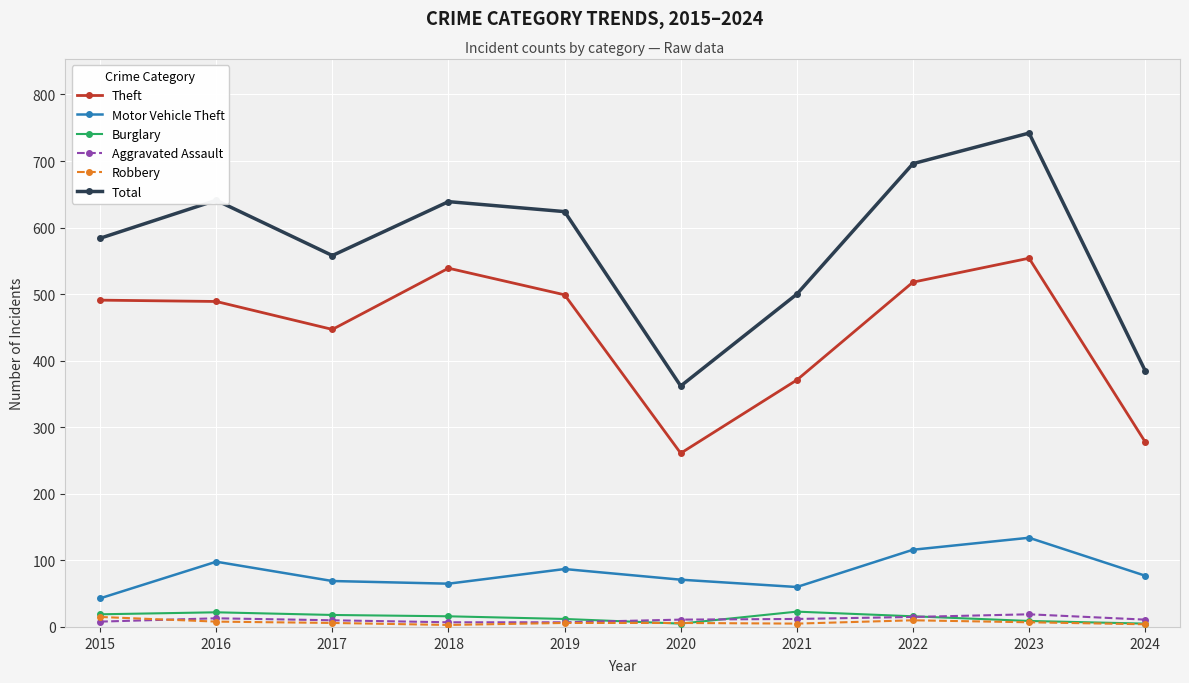

Which series has the largest total across all categories?

Total